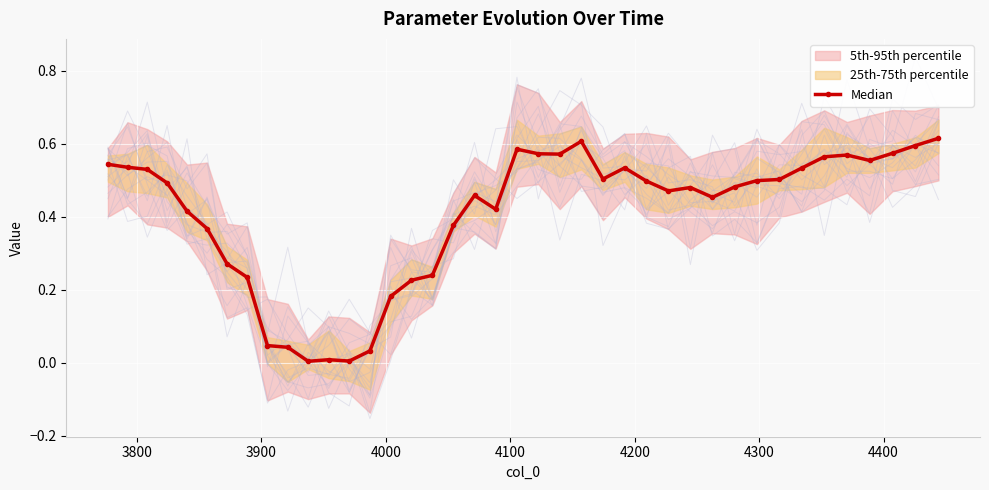

True or false: there are more than 1 points higher than both neighbors.

True